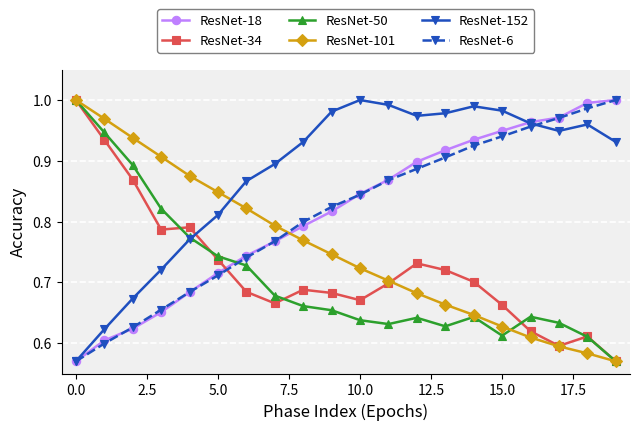

Which series ends up on top after the final intersection of ResNet-18 and ResNet-34?

ResNet-18